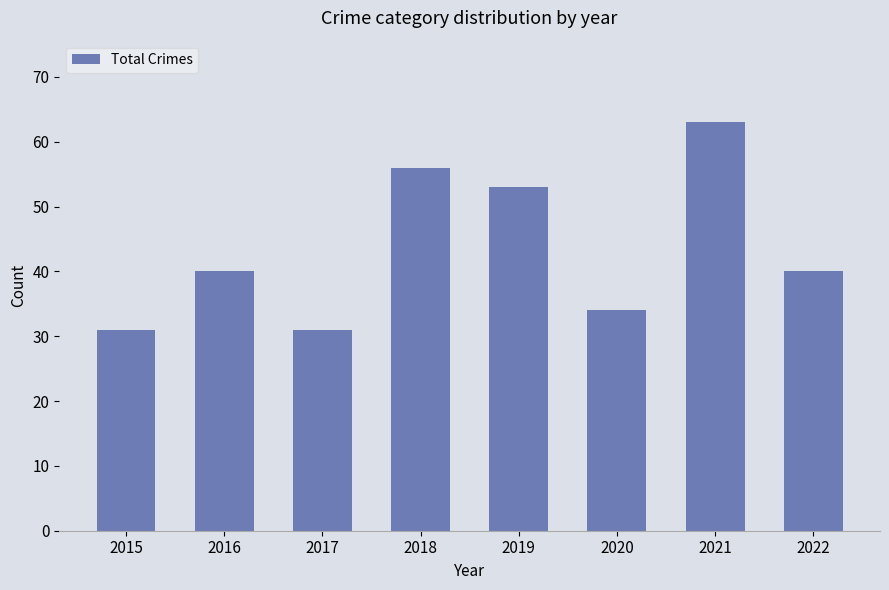

What is the greatest value displayed?

63